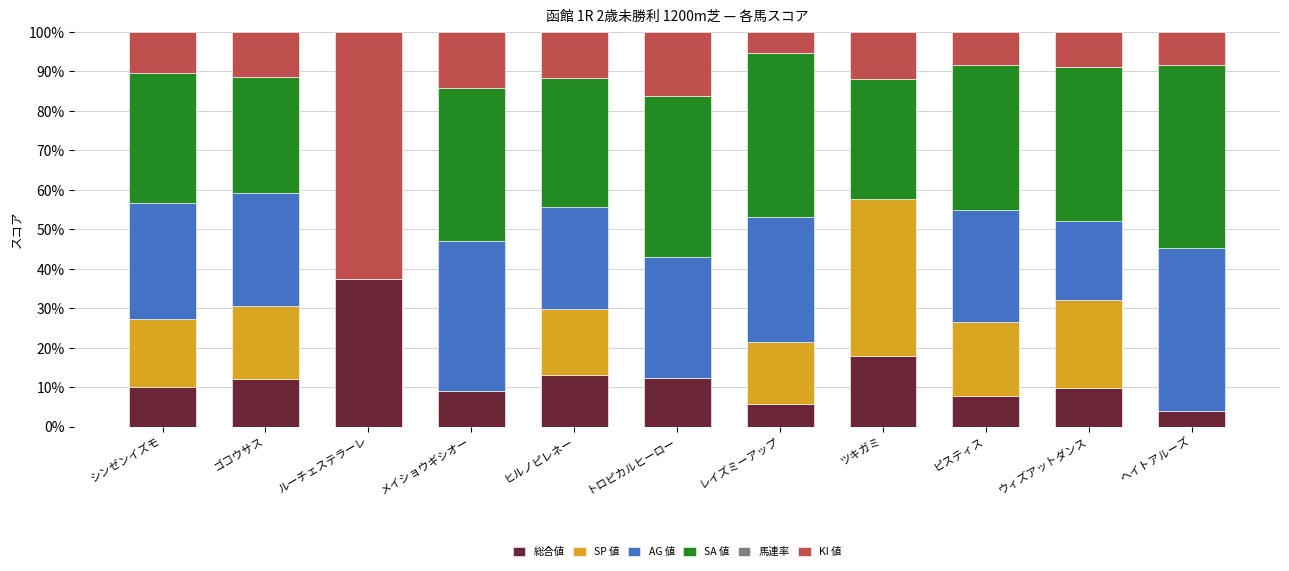

What is the total value across all series at メイショウギシオー?

100.0